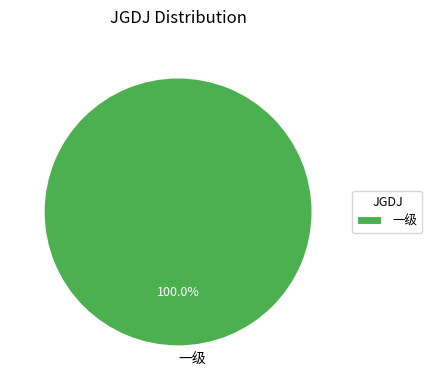

Rank the categories by value from lowest to highest.

一级